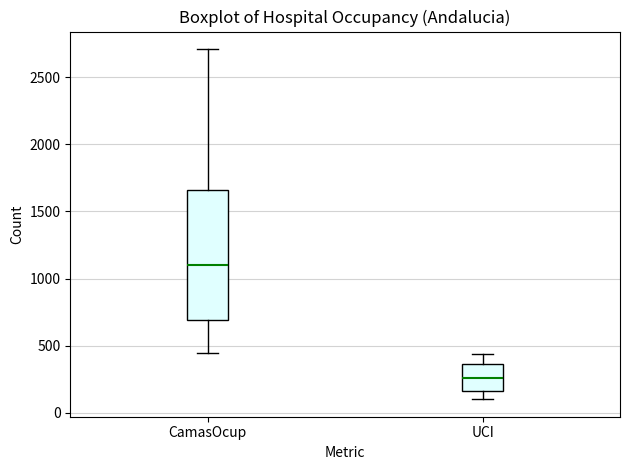

Which box is the tallest, from its lower edge to its upper edge?

CamasOcup